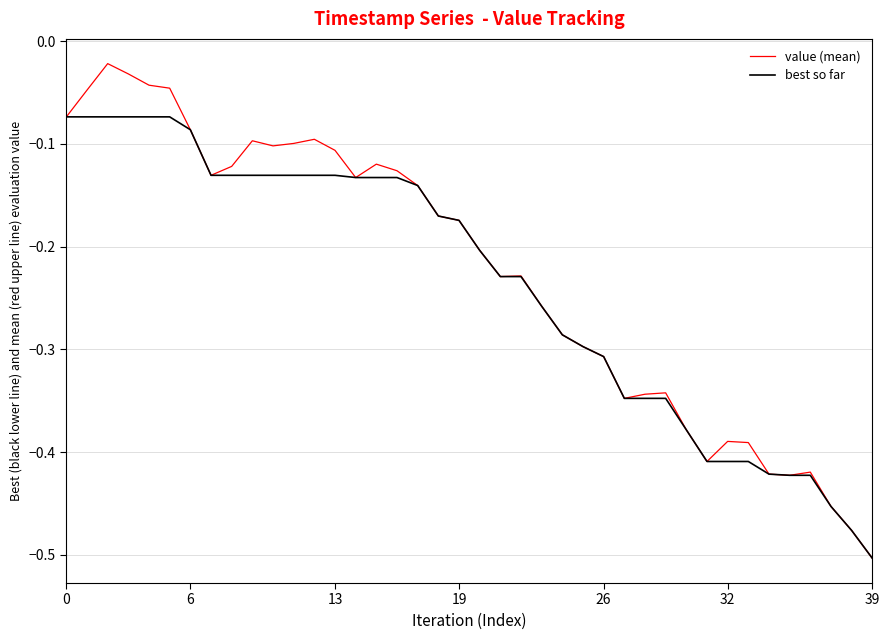

What is the difference between the second highest and minimum values in the value (mean) series?

0.5